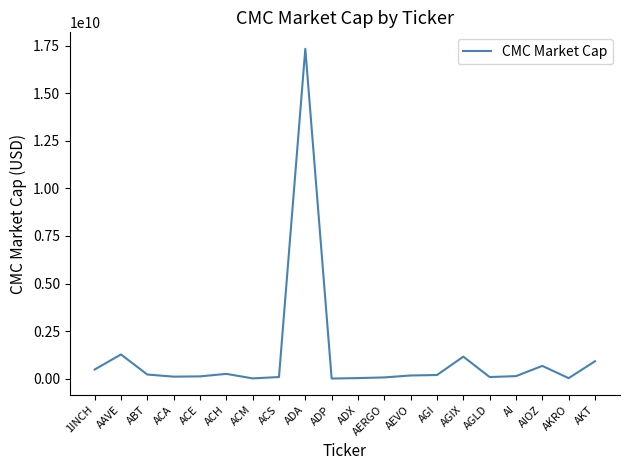

Between AGIX and ACE, which is larger?

AGIX